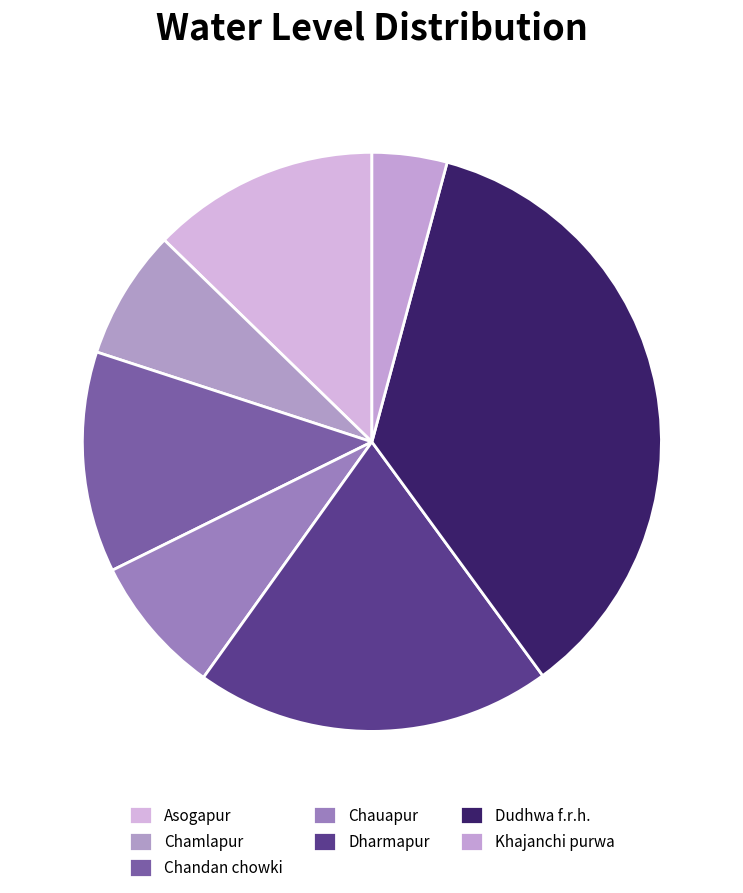

Is it true that Chamlapur is 7% of the pie?

True